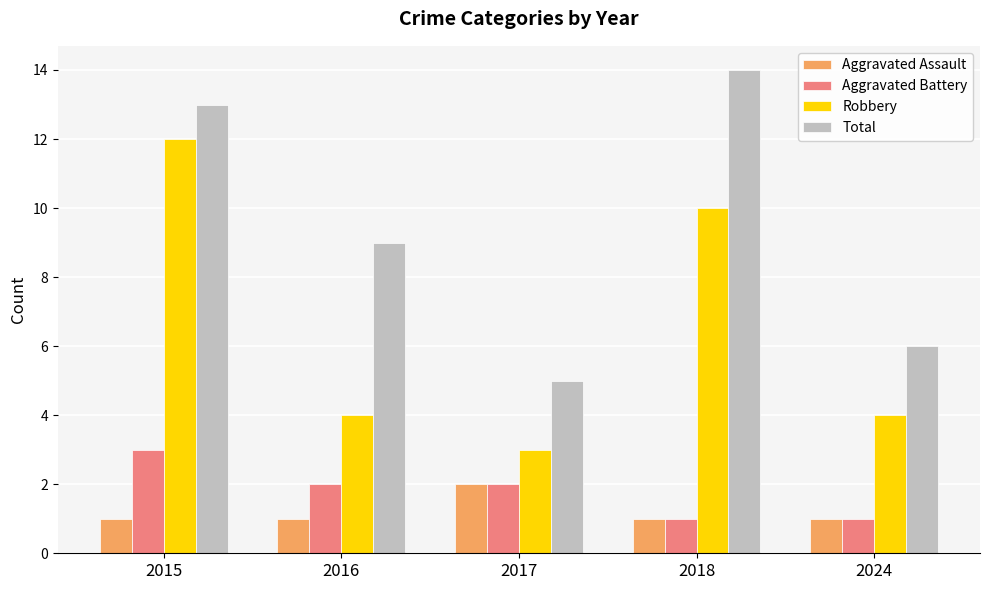

Which series changed the most between 2015 and 2016?

Robbery